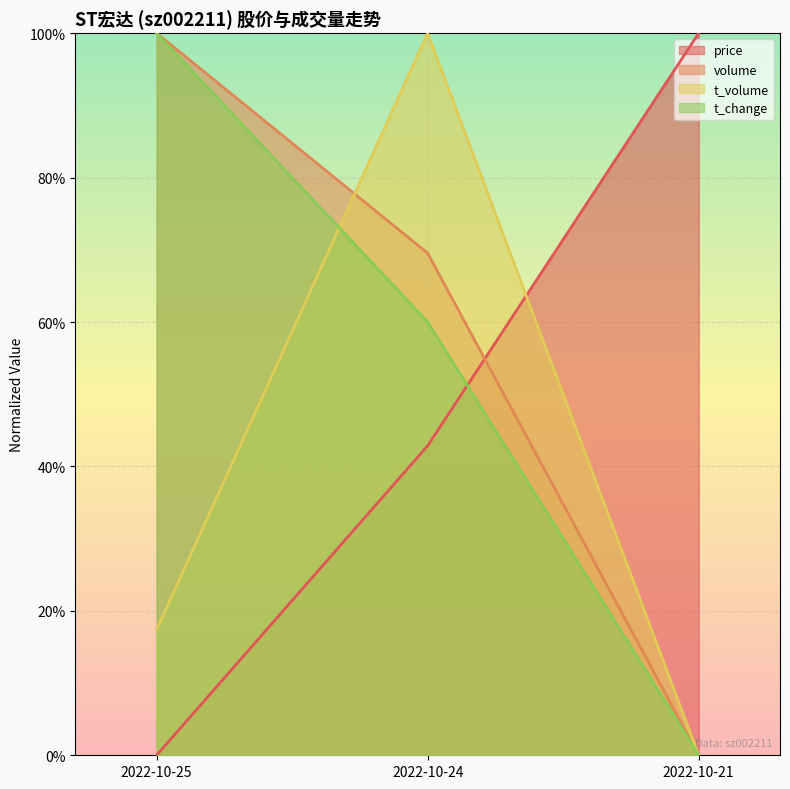

Rank the series at 2022-10-21 from highest to lowest value.

price, volume, t_volume, t_change